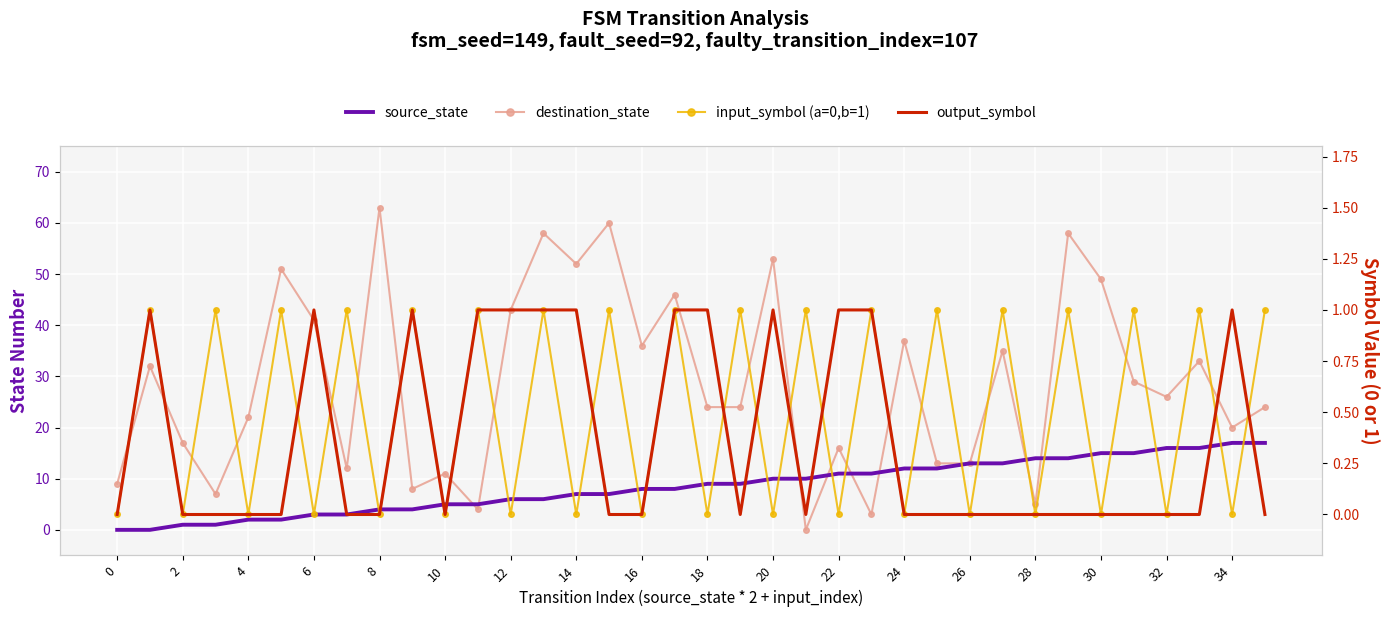

What is the label of the 13th point from the right?

23